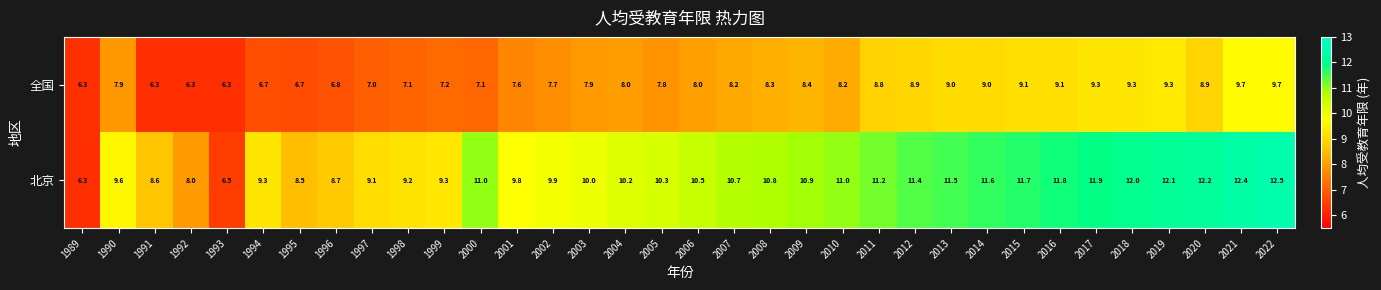

At how many categories does at least one series exceed 7?

32